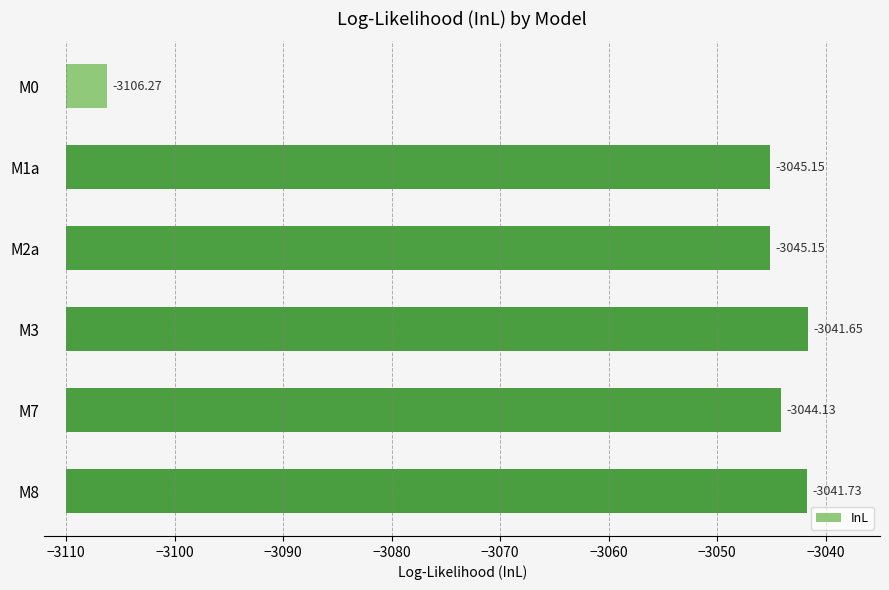

How many bars are there in total?

6